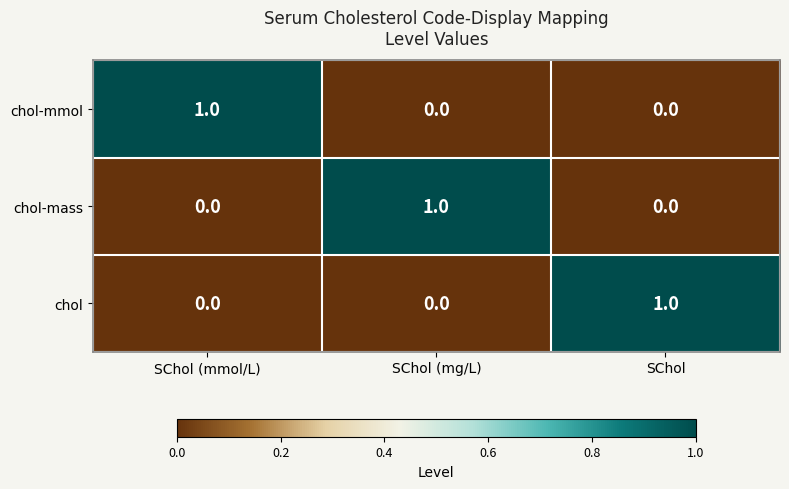

Which category has the highest value in the chol-mmol series?

SChol (mmol/L)